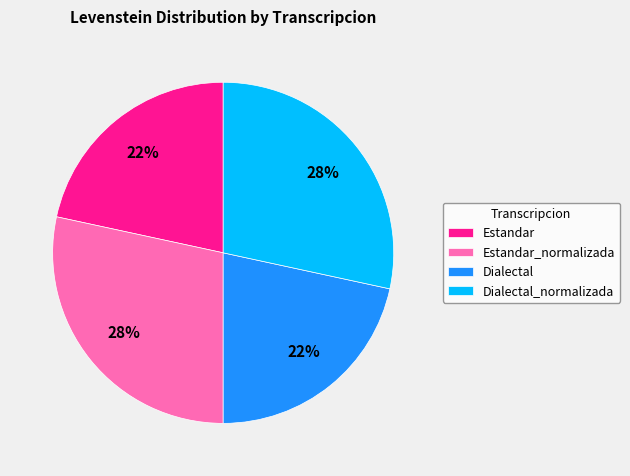

To the nearest percent, what percentage of the pie is Dialectal?

22%